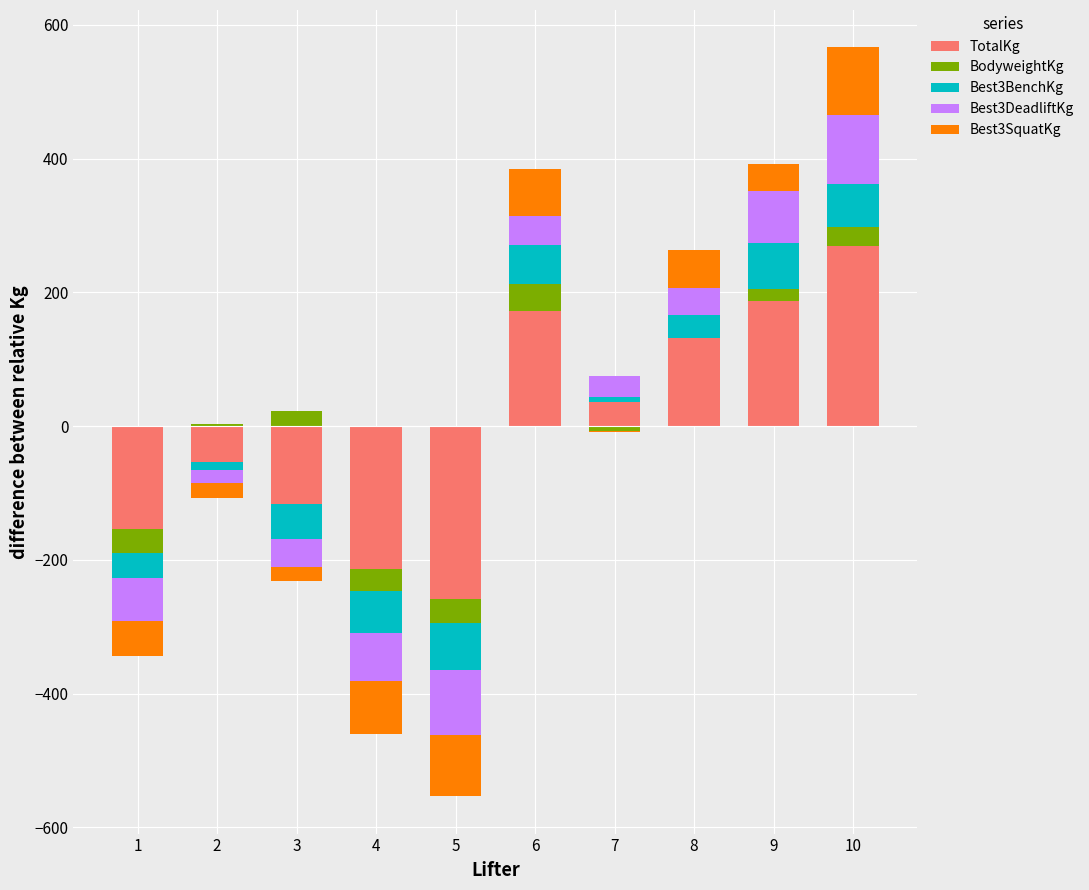

How many data points in TotalKg are above 36?

5